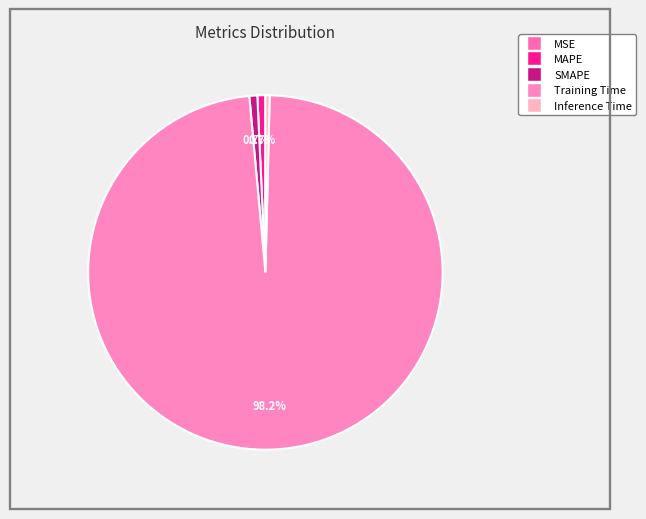

Which category has the smallest portion of the pie?

MSE